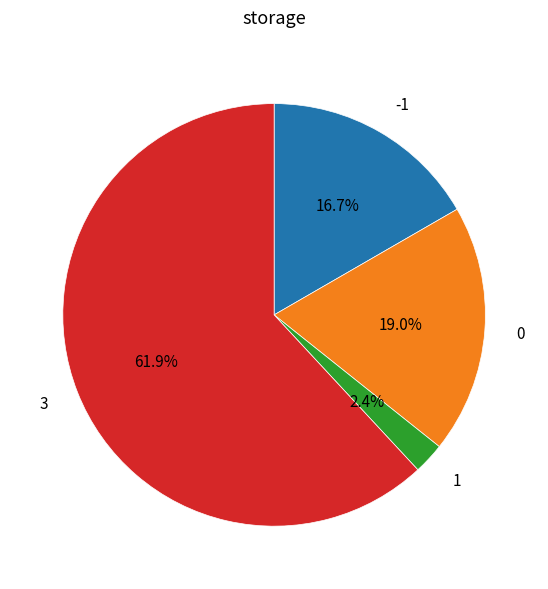

Do 0 and 3 together represent more than half of the pie?

Yes